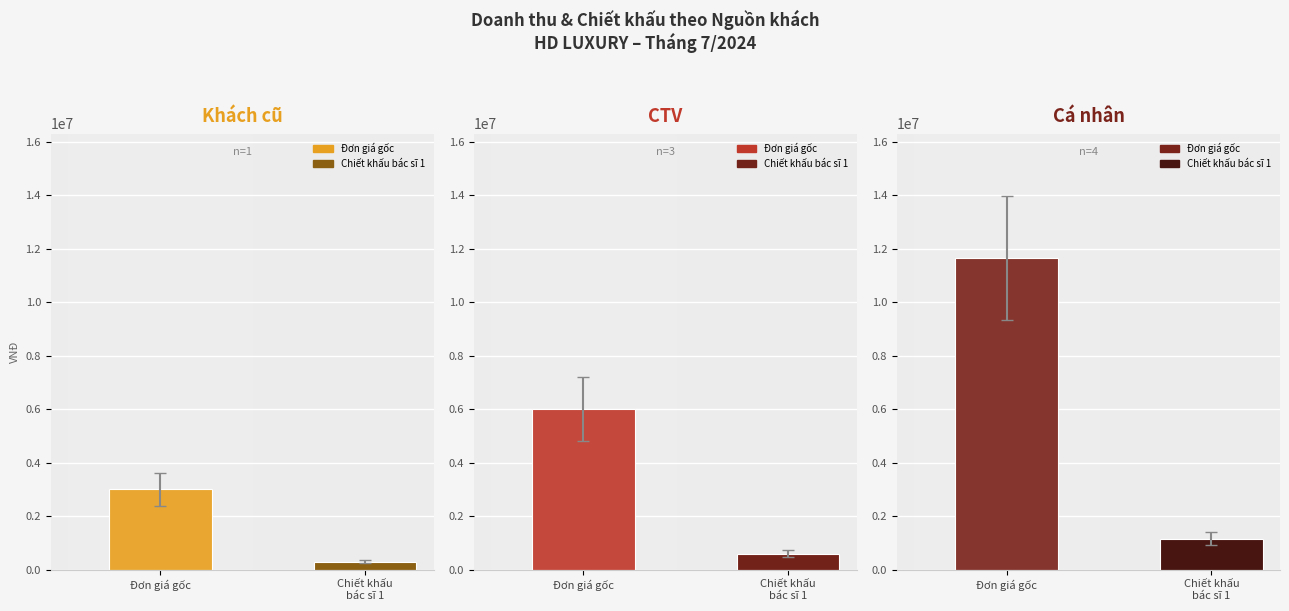

Reading left to right, list all the values displayed in this chart.

Khách cũ: Đơn giá gốc=3000000	Chiết khấu
bác sĩ 1=300000
CTV: Đơn giá gốc=6000000	Chiết khấu
bác sĩ 1=600000
Cá nhân: Đơn giá gốc=11650000	Chiết khấu
bác sĩ 1=1165000